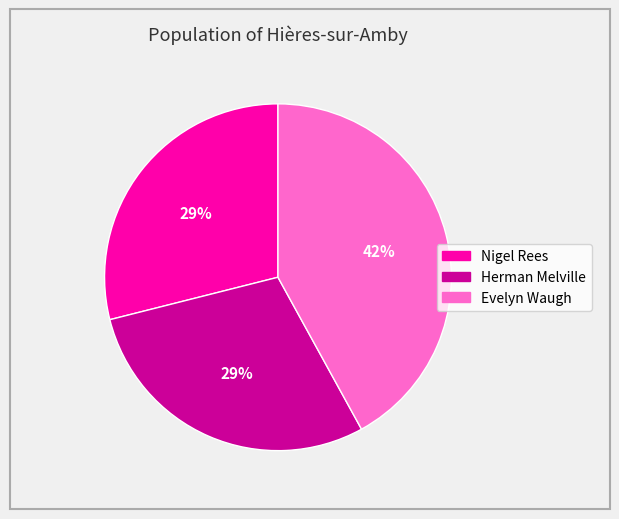

What is the largest slice in the pie chart?

Evelyn Waugh